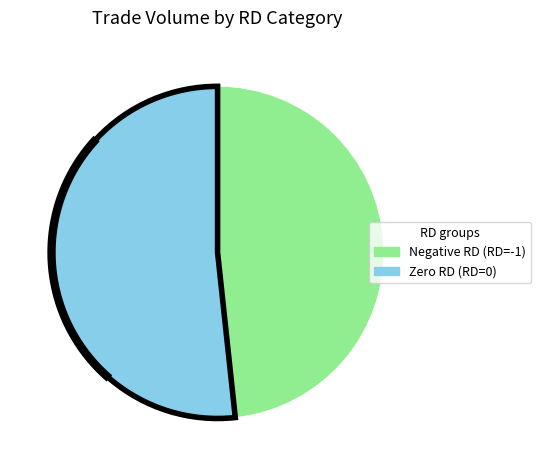

Is 2017-06-30 the majority of the pie?

No